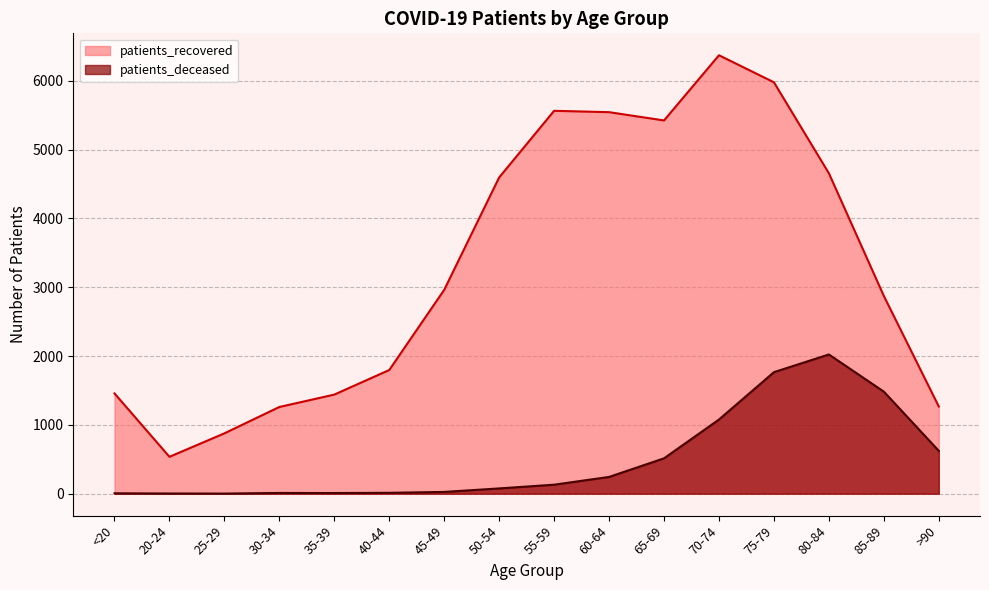

What is the spread (max minus min) of values at 45-49?

2936